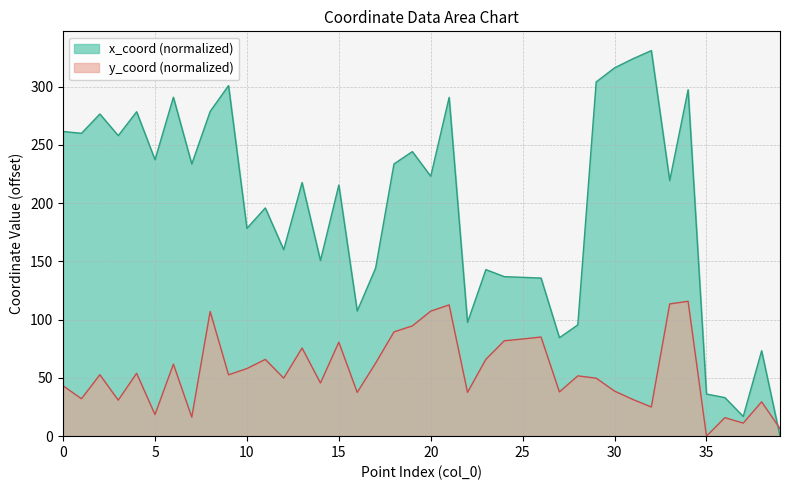

What is the sum of the x_coord values at 38 and 22?

170.9